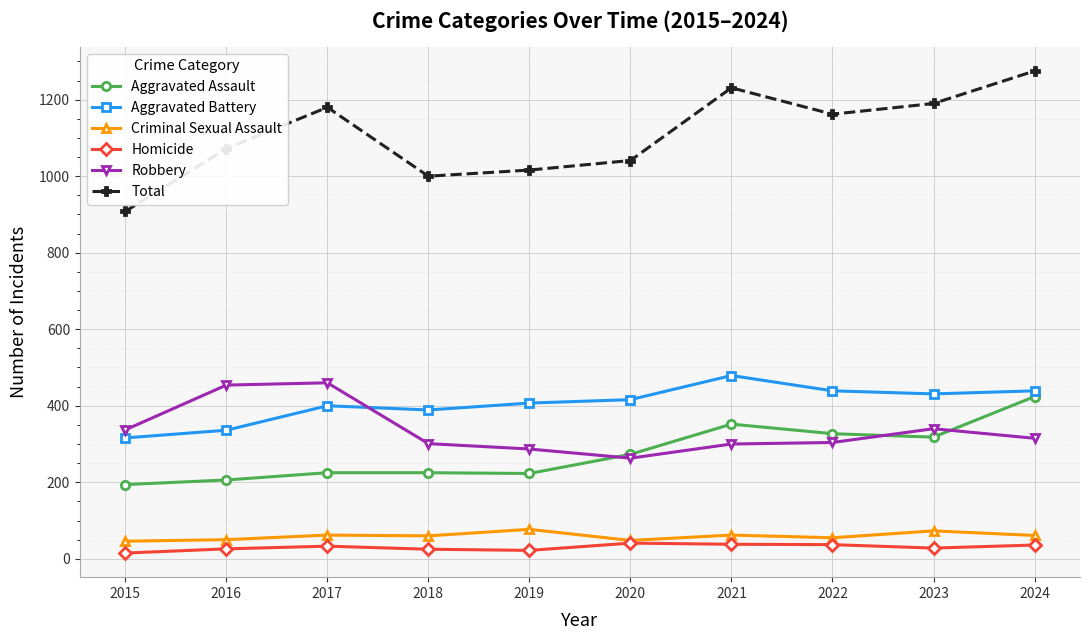

True or false: Total and Robbery cross at least once.

False